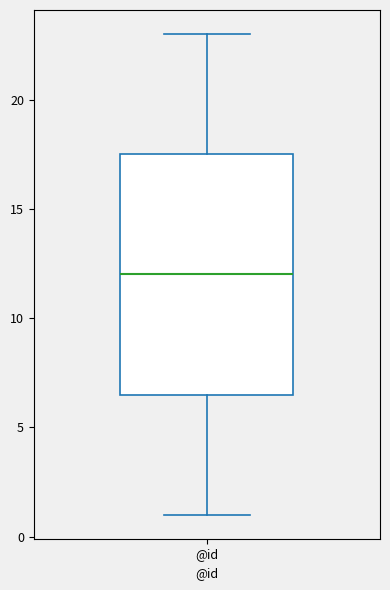

Transcribe this box plot: give where the median line is, the range the box spans, and where the two whiskers end, as read against the y-axis. The values are not printed on the chart, so give them approximately, as read against the axis.

median 12.0, box 6.5 to 17.5, whiskers 1.0 to 23.0